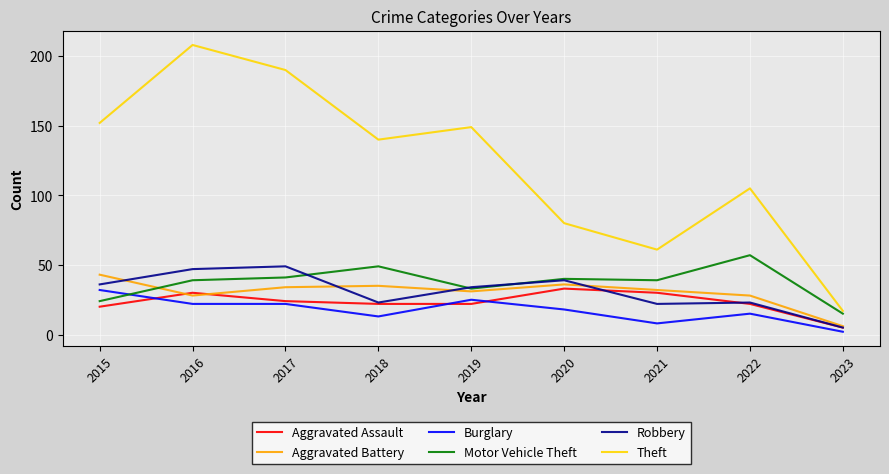

What is the greatest value displayed?

208